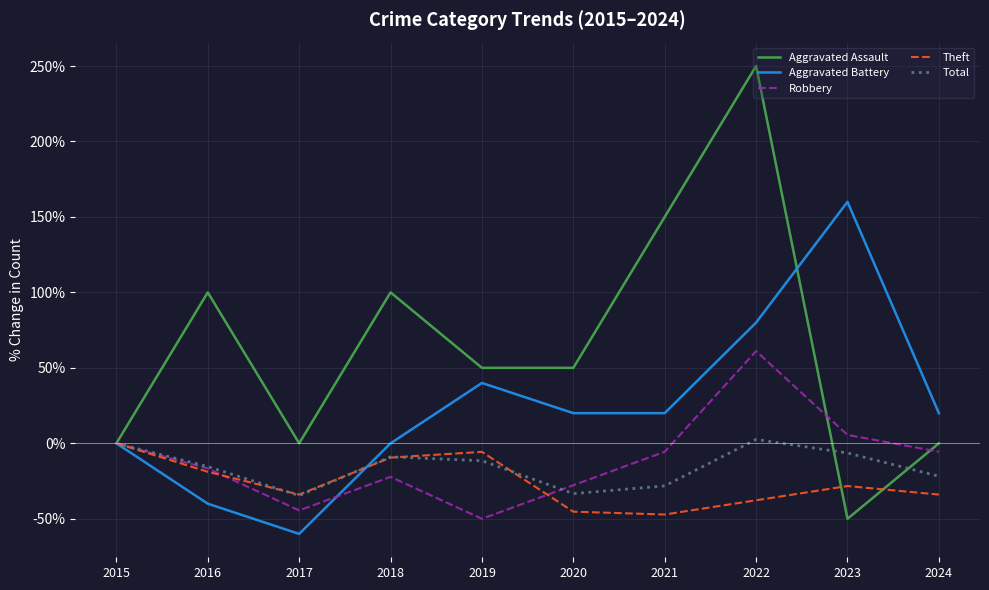

How many interior local peaks does the Aggravated Assault series have?

3